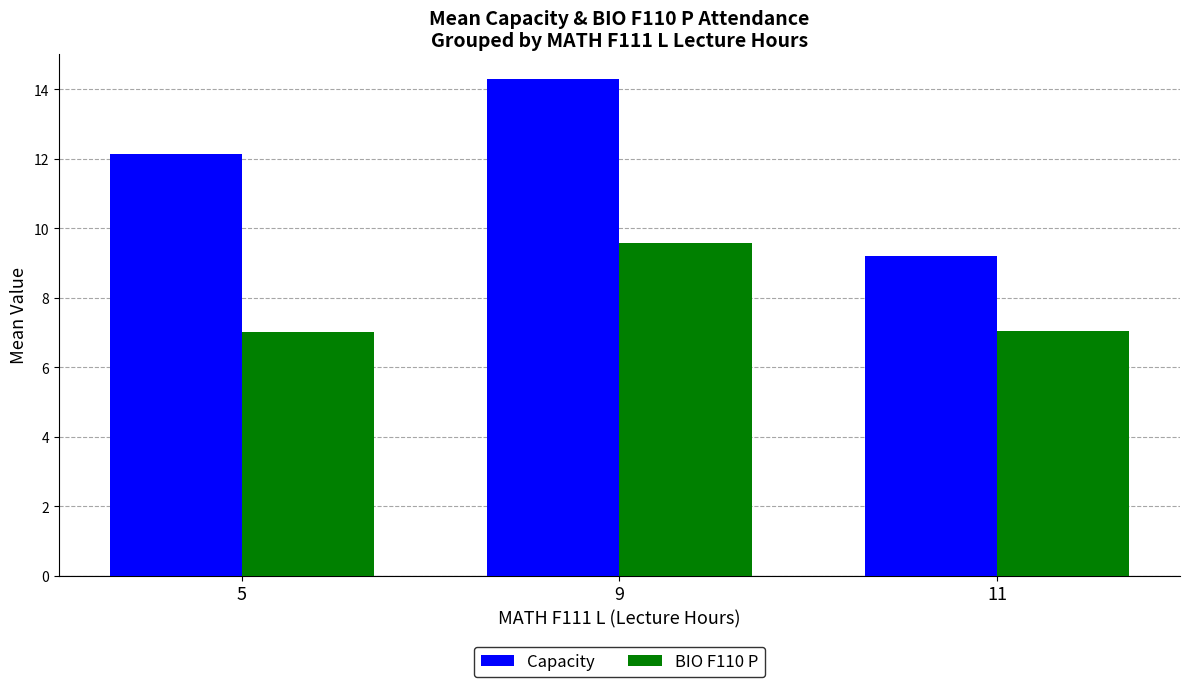

Is it true that BIO F110 P equals 5.8 at 9?

False